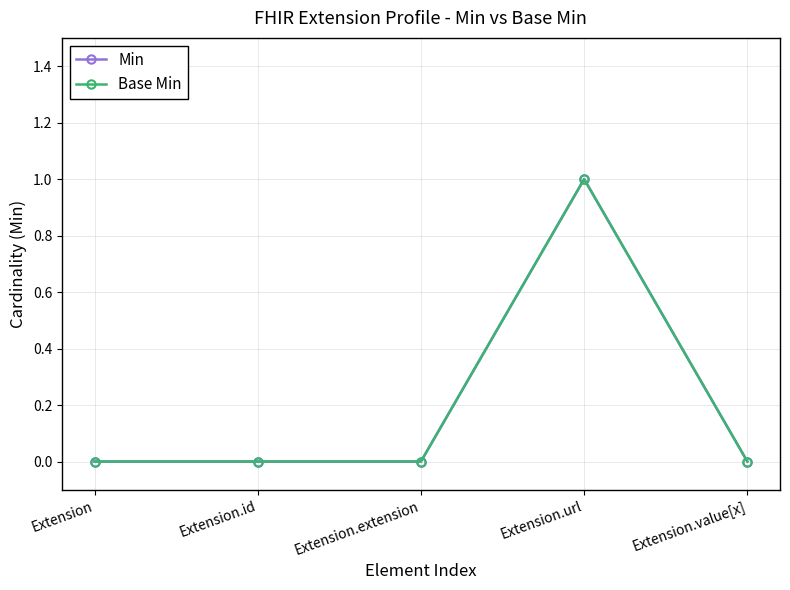

At how many categories does at least one series exceed 0?

1